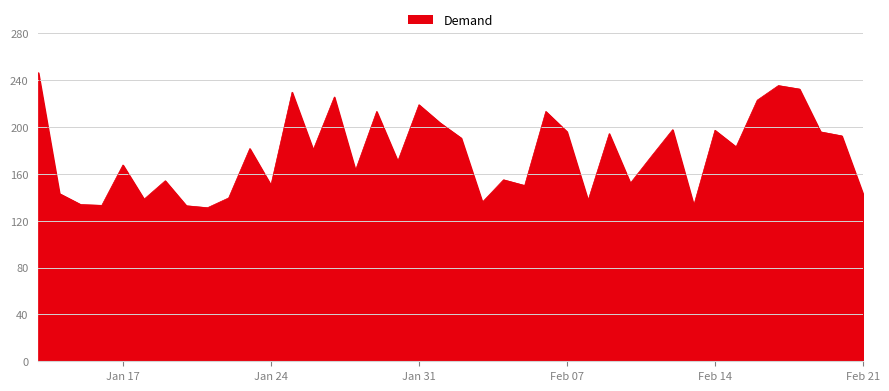

What is the minimum value shown in the chart?

131.1